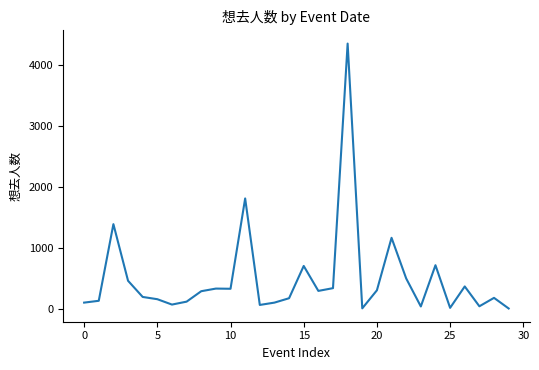

What is the difference between the maximum and minimum values?

4341